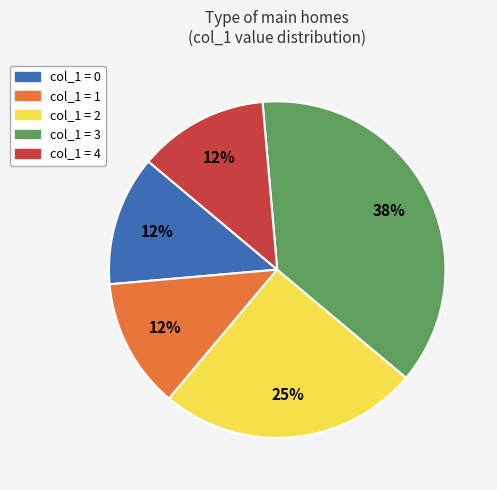

To the nearest percent, what is the average slice percentage?

20%